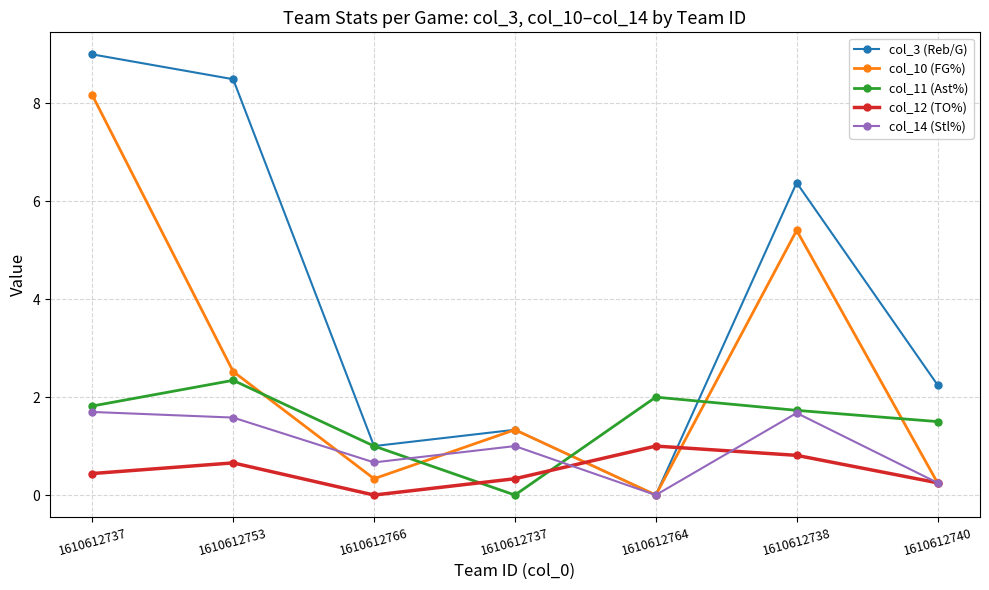

True or false: col_12 (TO%) has a value of 0.4 at 1610612764.

False